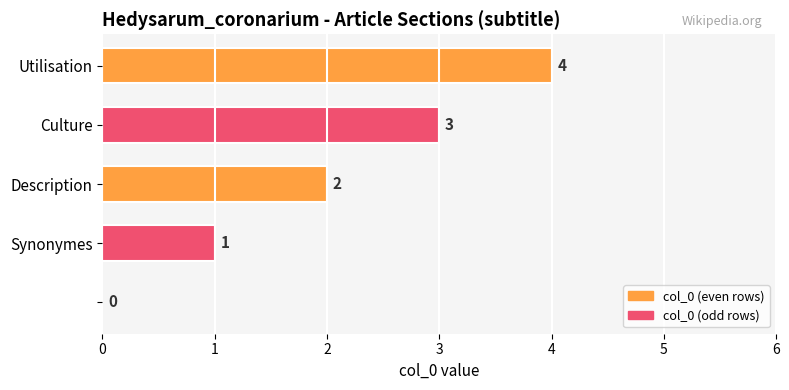

What is the average value?

2